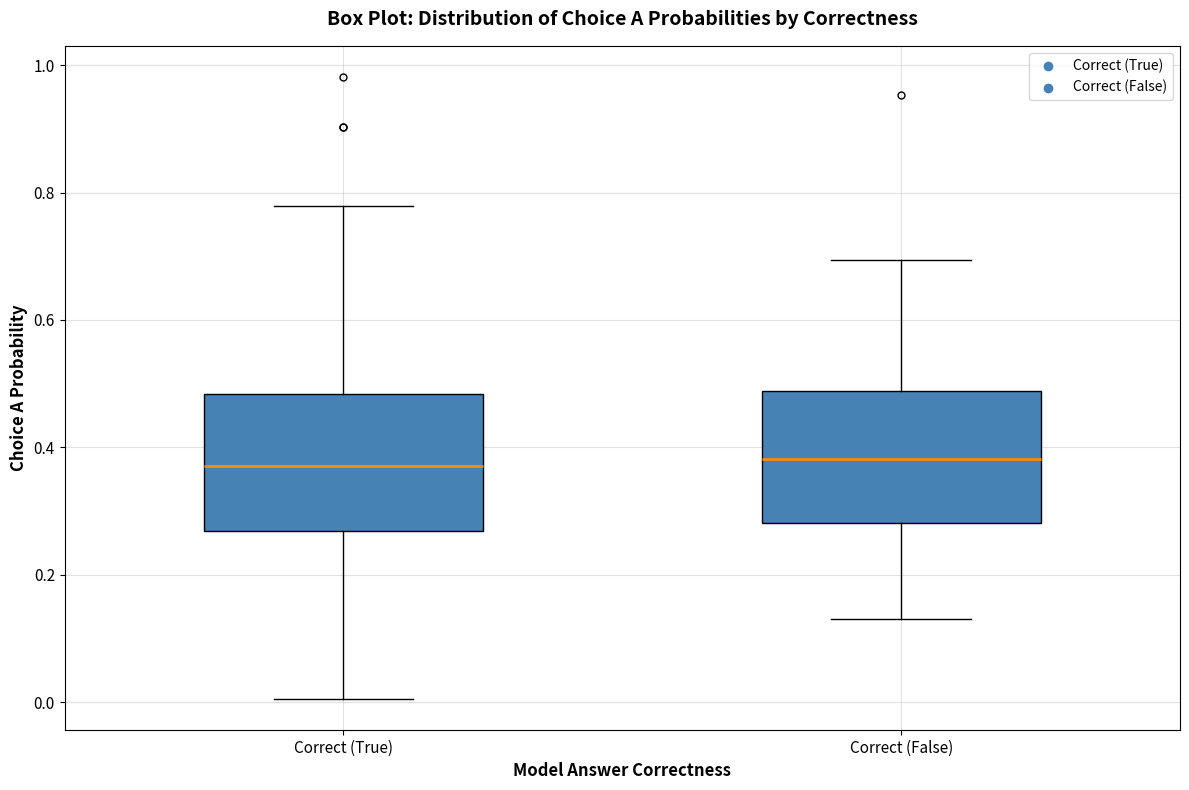

Reading left to right, read every box against the y-axis: the position of its median line, the range the box covers, and the ends of its whiskers. The values are not printed on the chart, so give them approximately, as read against the axis.

Correct (True): median 0.38, box 0.26 to 0.48, whiskers 0.00 to 0.78
Correct (False): median 0.38, box 0.28 to 0.48, whiskers 0.14 to 0.70